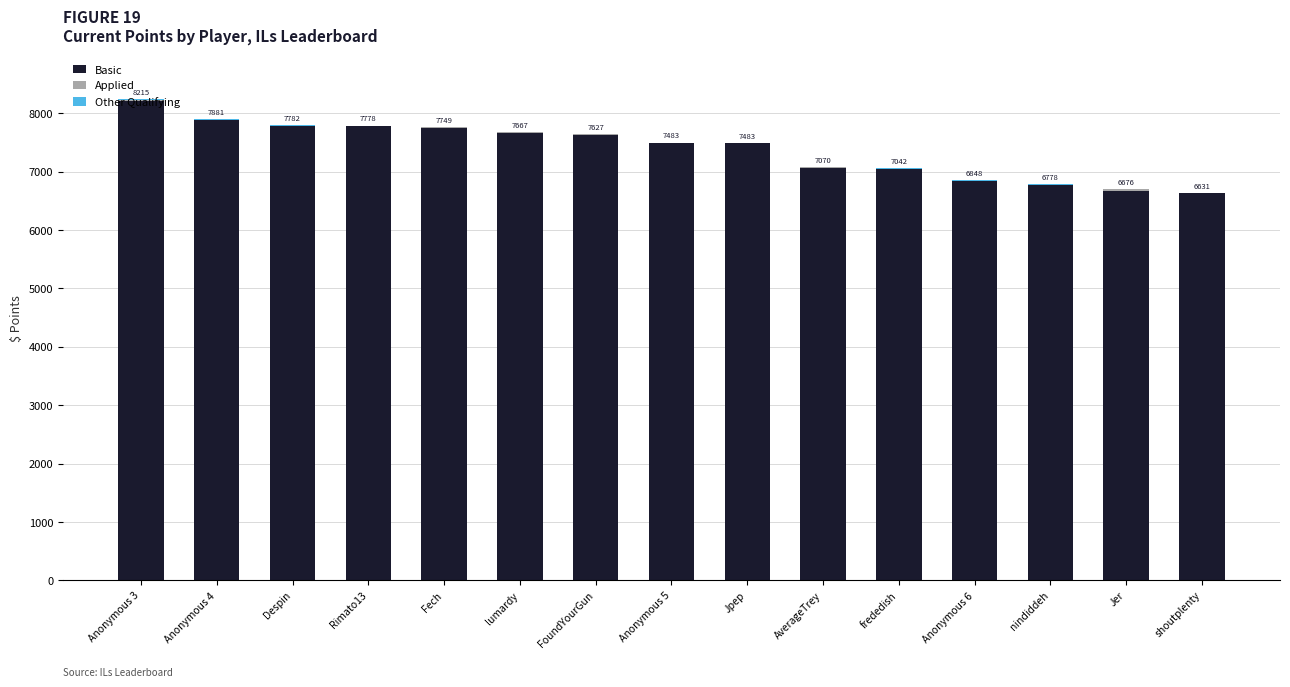

What is the maximum value for Basic?

8215